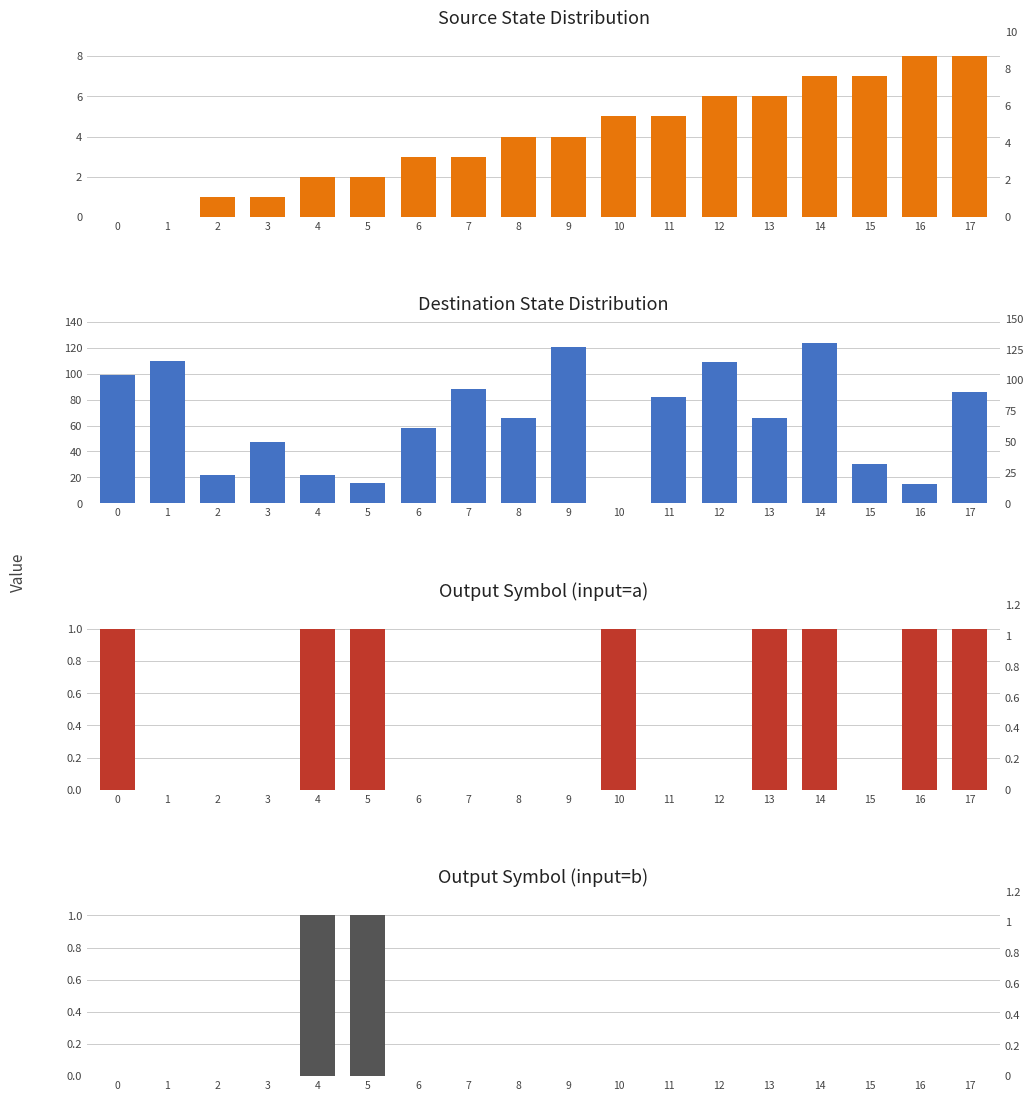

List the series in order of their peak value, lowest first.

Output Symbol (input=a), Output Symbol (input=b), Source State Distribution, Destination State Distribution